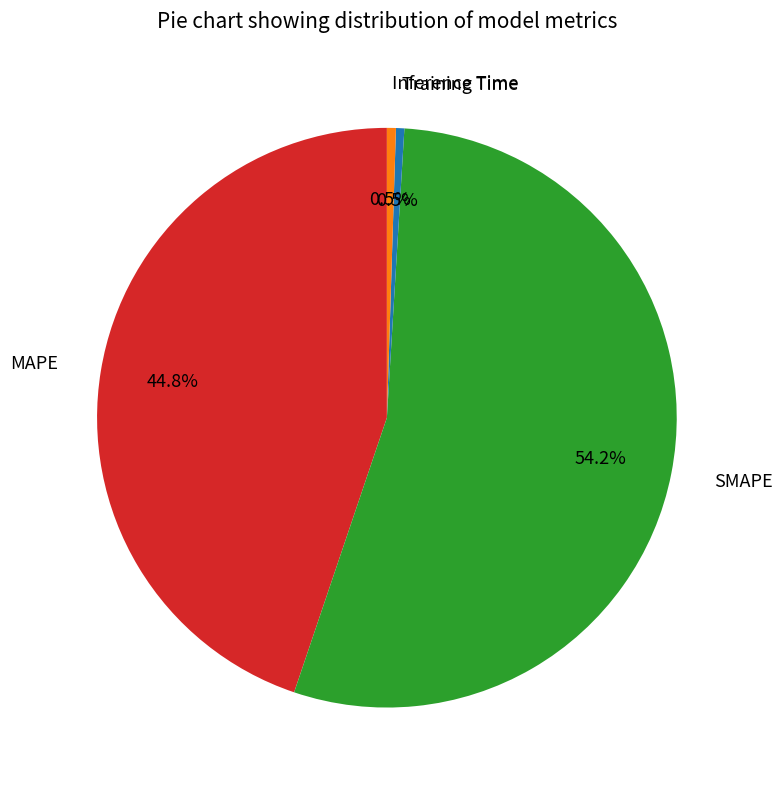

What is the majority slice?

SMAPE